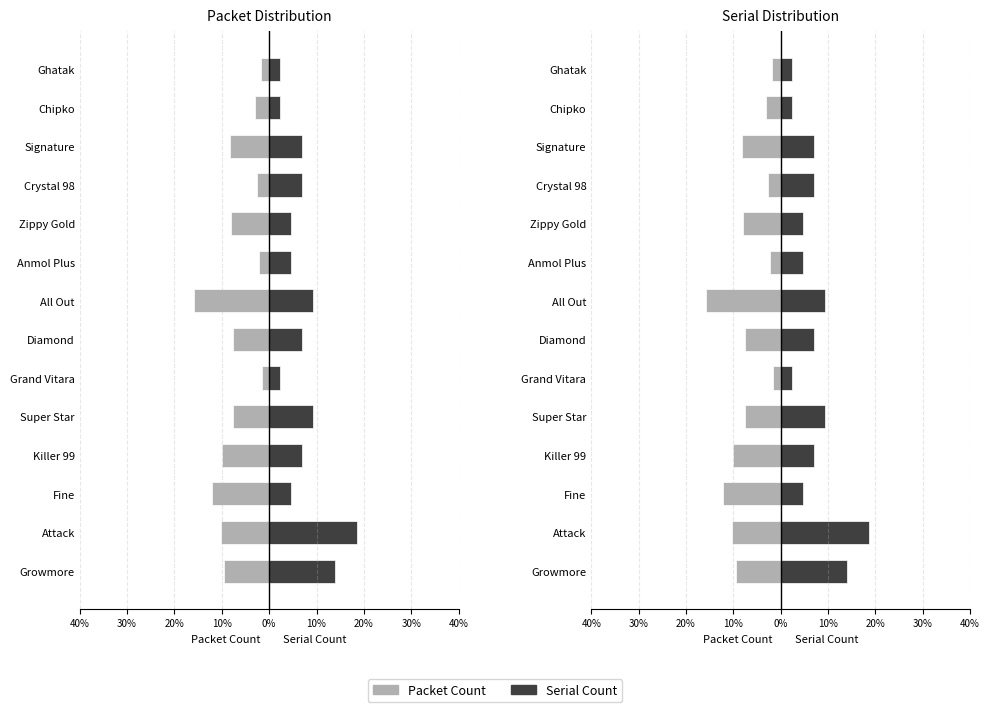

Which series has the largest total across all categories?

Serial Count